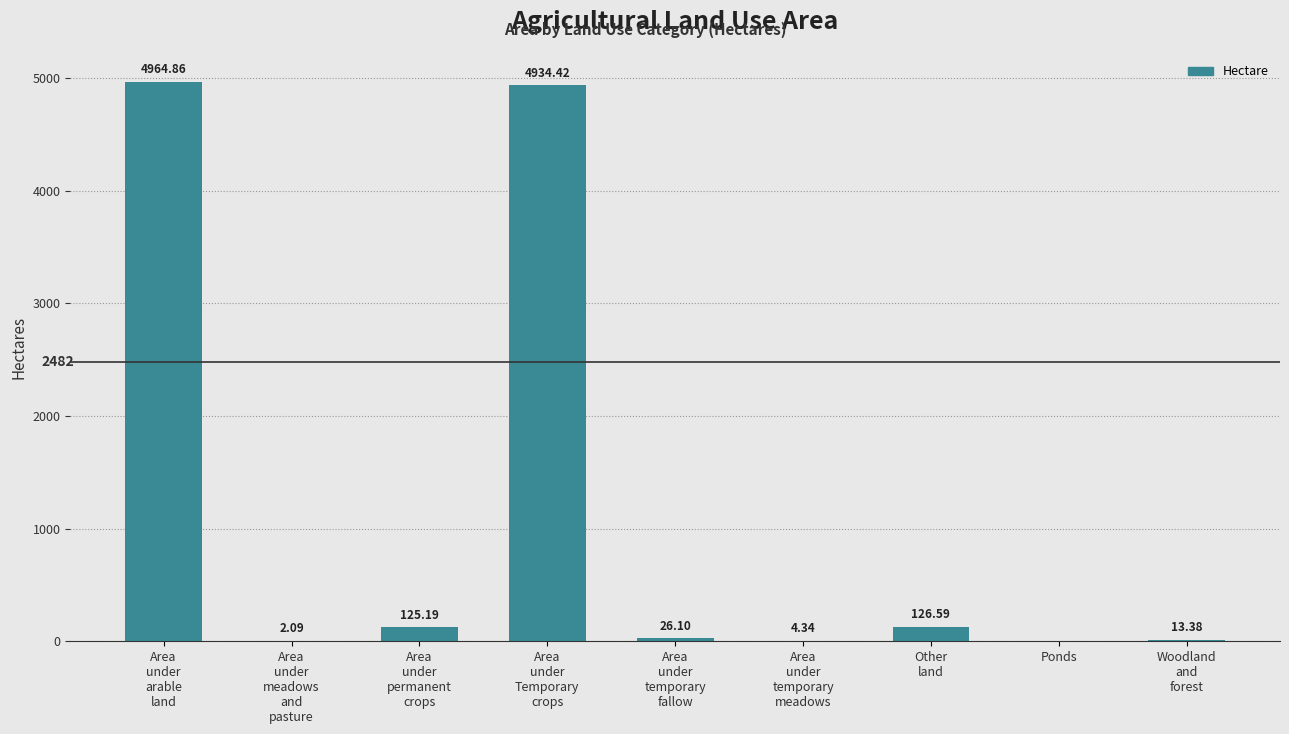

What is the approximate value at Area
under
temporary
fallow?

26.1